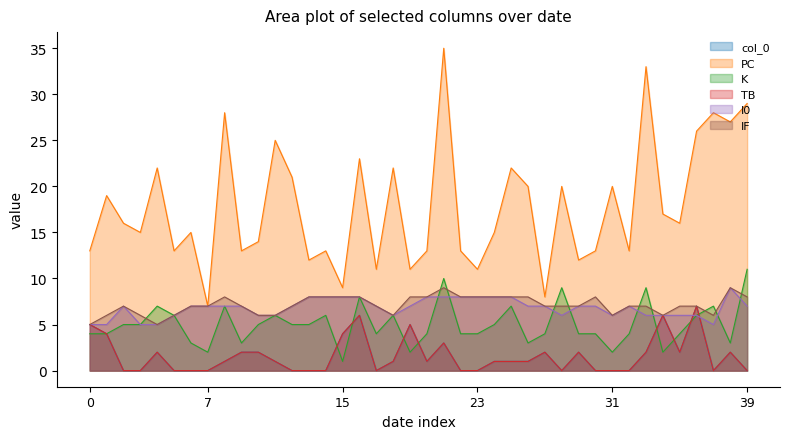

Reading left to right, list all the values displayed in this chart.

col_0: 5	4	0	0	2	0	0	0	1	2	2	1	0	0	0	4	6	0	1	5	1	3	0	0	1	1	1	2	0	2	0	0	0	2	6	2	7	0	2	0
PC: 13	19	16	15	22	13	15	7	28	13	14	25	21	12	13	9	23	11	22	11	13	35	13	11	15	22	20	8	20	12	13	20	13	33	17	16	26	28	27	29
K: 4	4	5	5	7	6	3	2	7	3	5	6	5	5	6	1	8	4	6	2	4	10	4	4	5	7	3	4	9	4	4	2	4	9	2	4	6	7	3	11
TB: 5	4	0	0	2	0	0	0	1	2	2	1	0	0	0	4	6	0	1	5	1	3	0	0	1	1	1	2	0	2	0	0	0	2	6	2	7	0	2	0
I0: 5	5	7	5	5	6	7	7	7	7	6	6	7	8	8	8	8	7	6	7	8	8	8	8	8	8	7	7	6	7	7	6	7	6	6	6	6	5	9	7
IF: 5	6	7	6	5	6	7	7	8	7	6	6	7	8	8	8	8	7	6	8	8	9	8	8	8	8	8	7	7	7	8	6	7	7	6	7	7	6	9	8